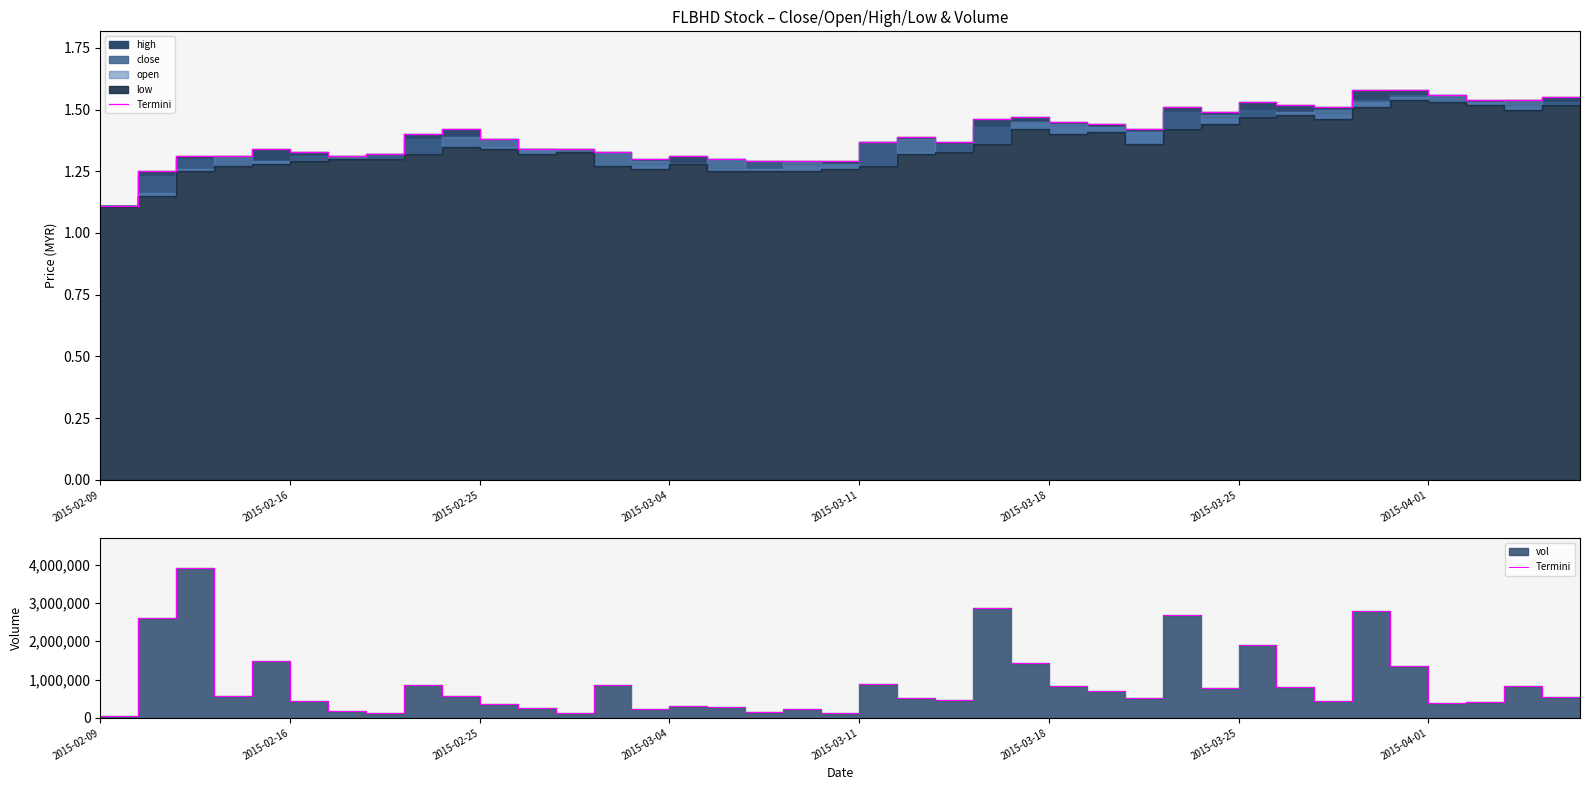

Rank the categories by value from lowest to highest.

2015-02-09, 2015-04-01, 19, 12, 17, 2015-03-25, 18, 14, 11, 16, 15, 39, 10, 35, 36, 2015-03-18, 32, 22, 21, 27, 38, 2015-03-04, 9, 26, 29, 31, 37, 25, 13, 8, 20, 34, 24, 2015-03-11, 30, 2015-02-16, 28, 33, 23, 2015-02-25